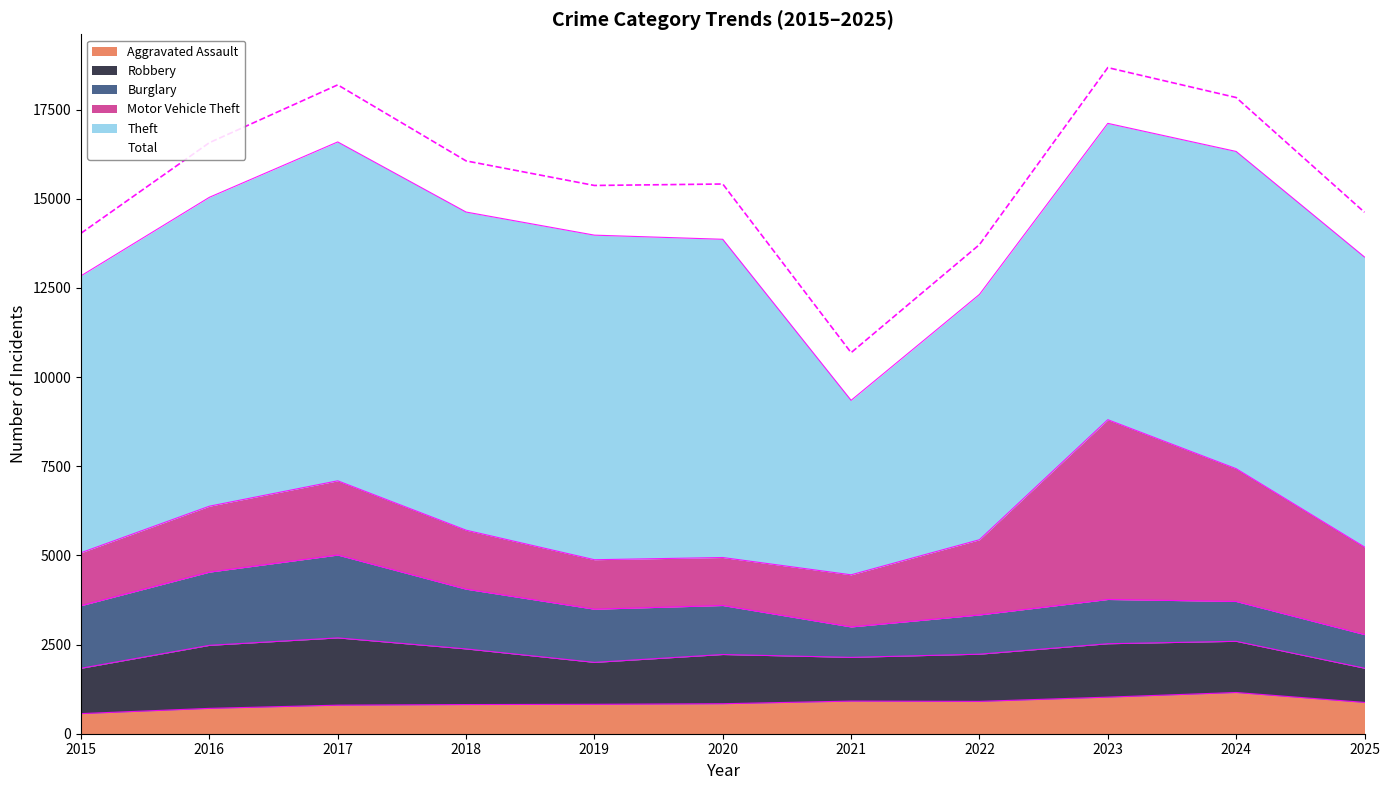

Which label corresponds to the largest value in the chart?

2023